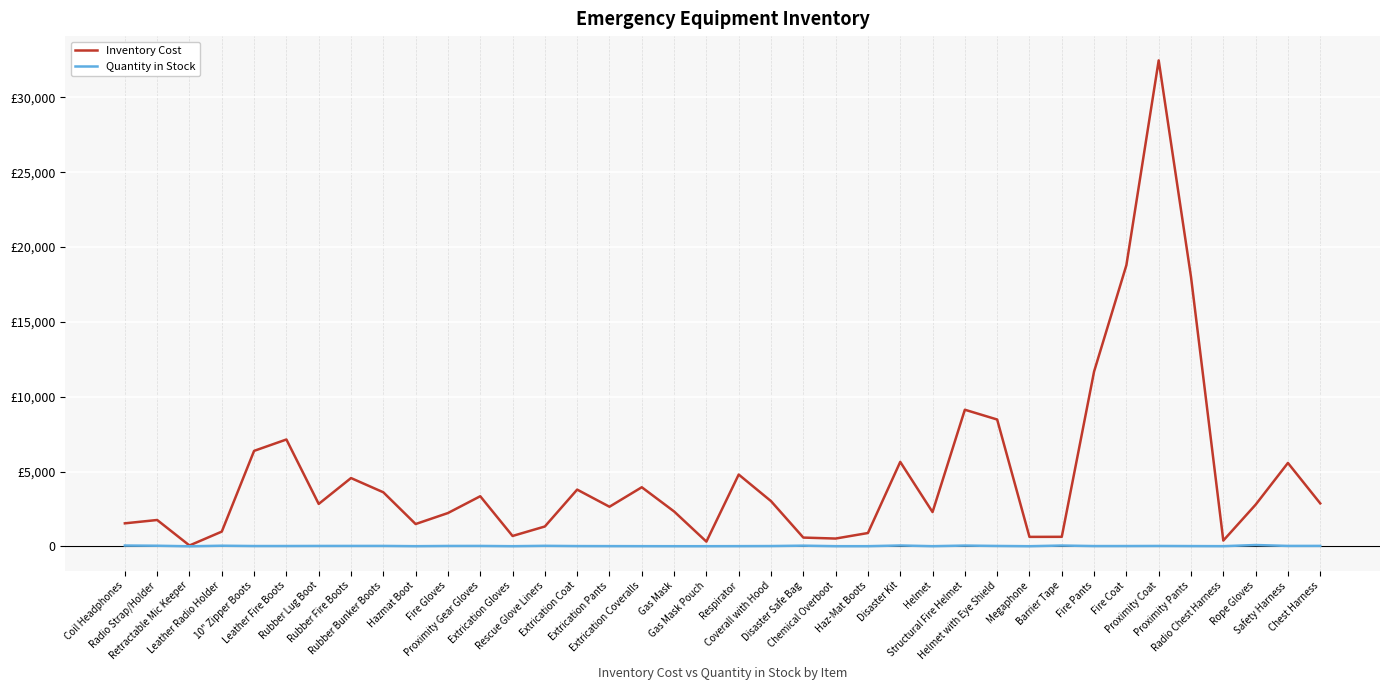

In Quantity in Stock, how many points are lower than both neighbors (excluding endpoints)?

9